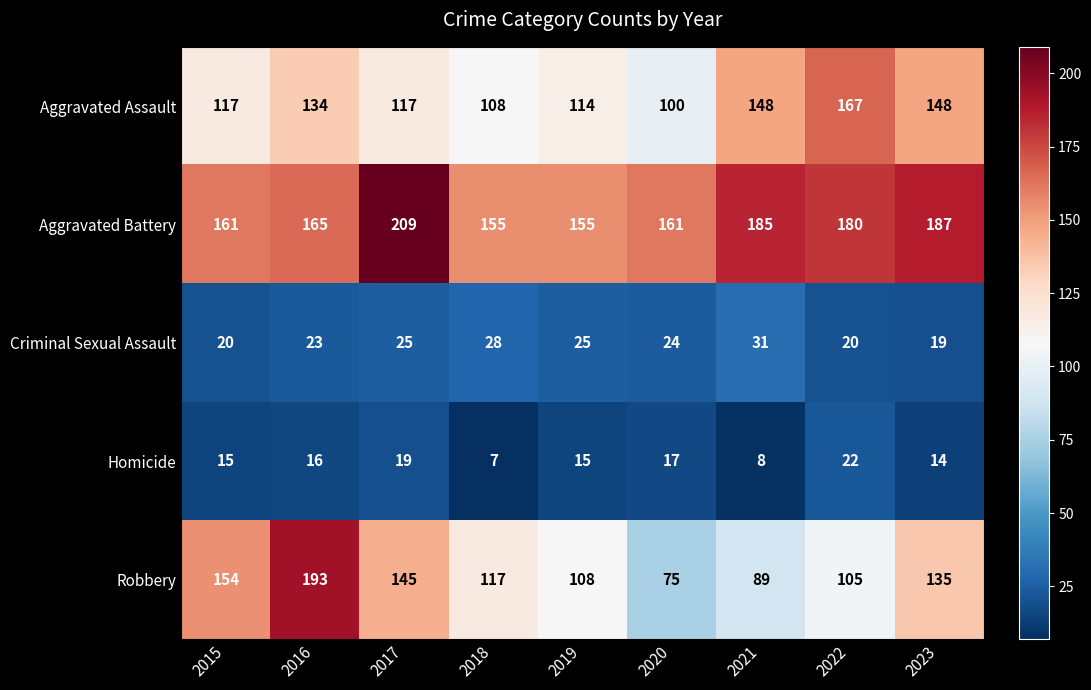

What is the difference between the highest and lowest values at 2020?

144